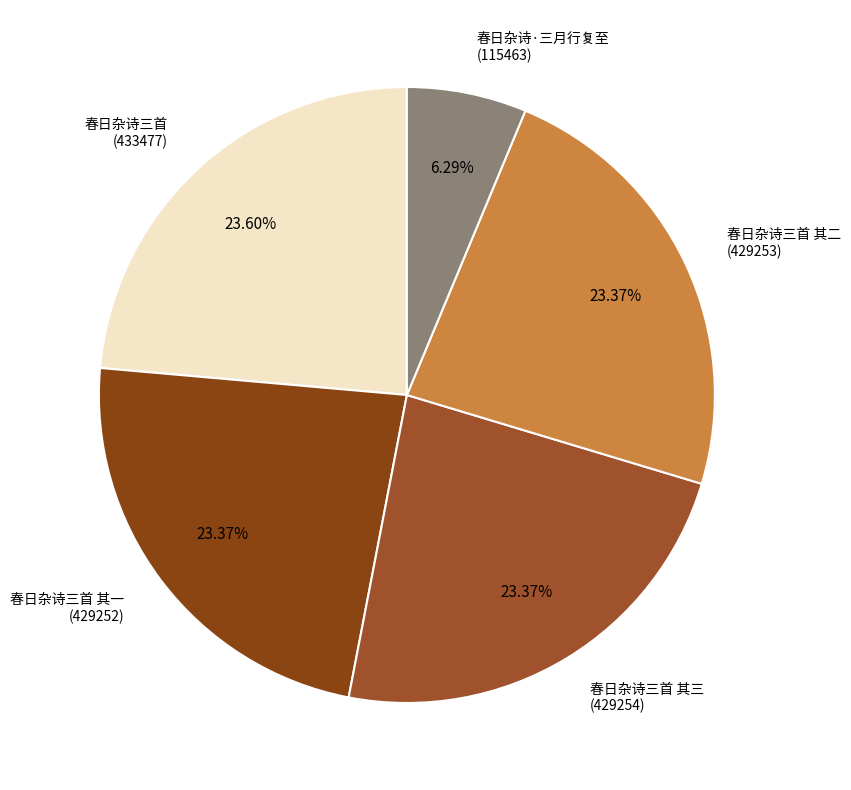

How many slices are in this pie chart?

5